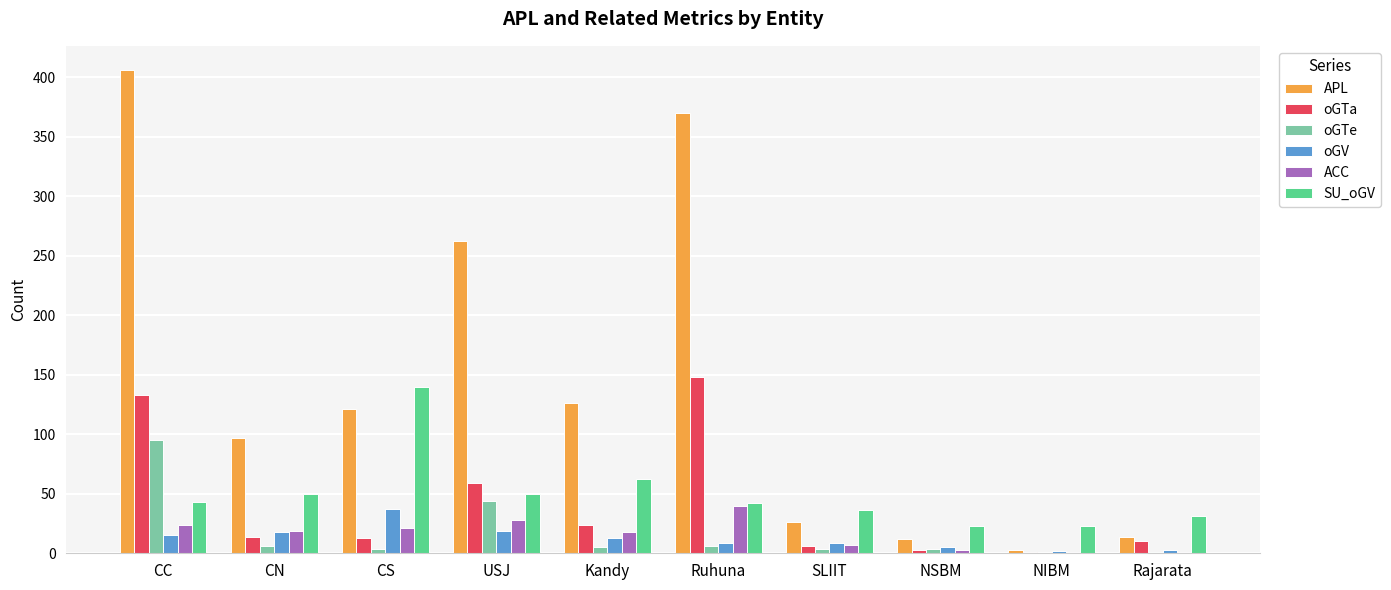

At which category is the sum across all series the highest?

CC